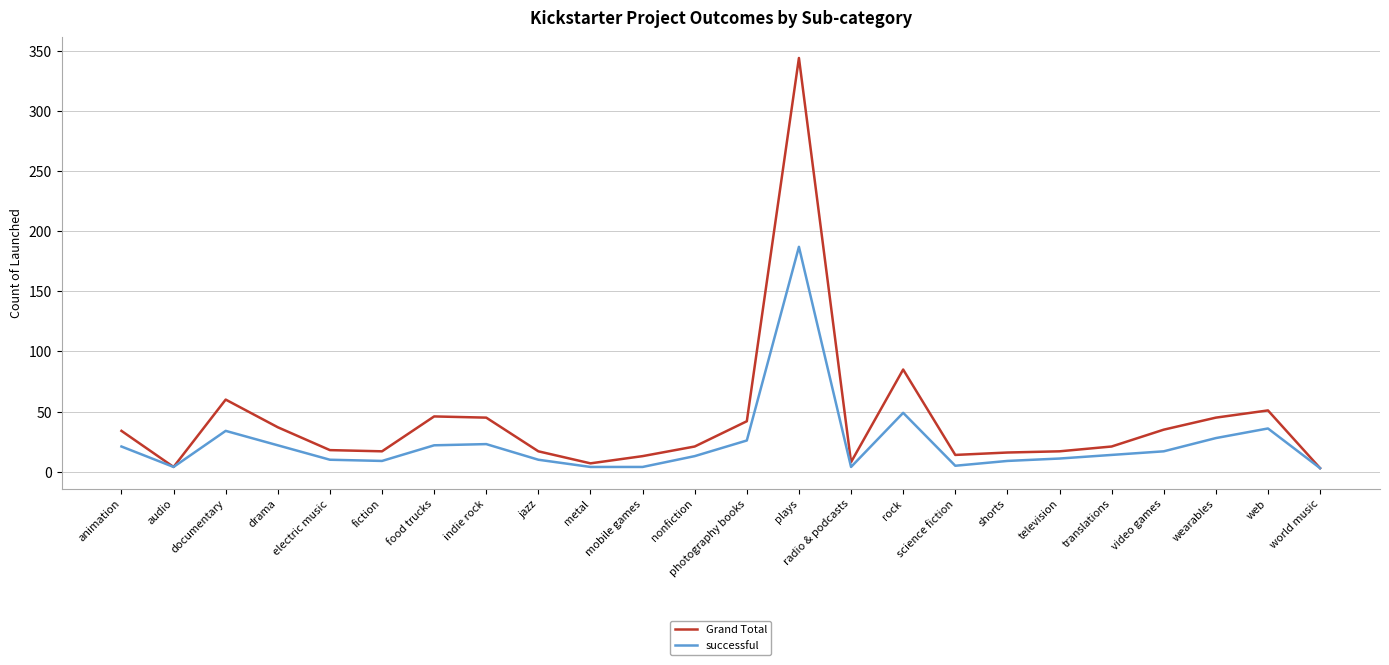

Which series changed the most between drama and jazz?

Grand Total